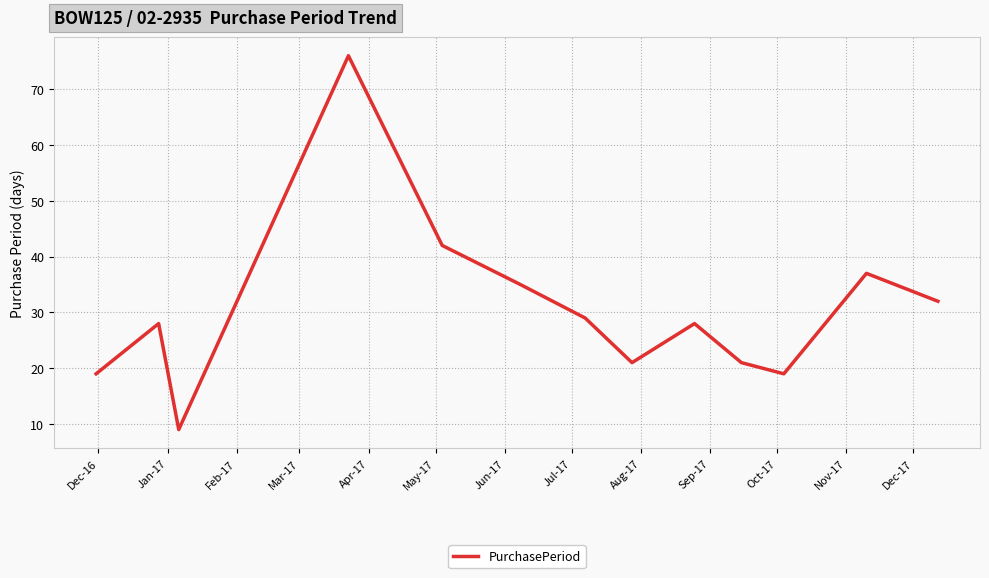

What is the smallest value displayed?

9